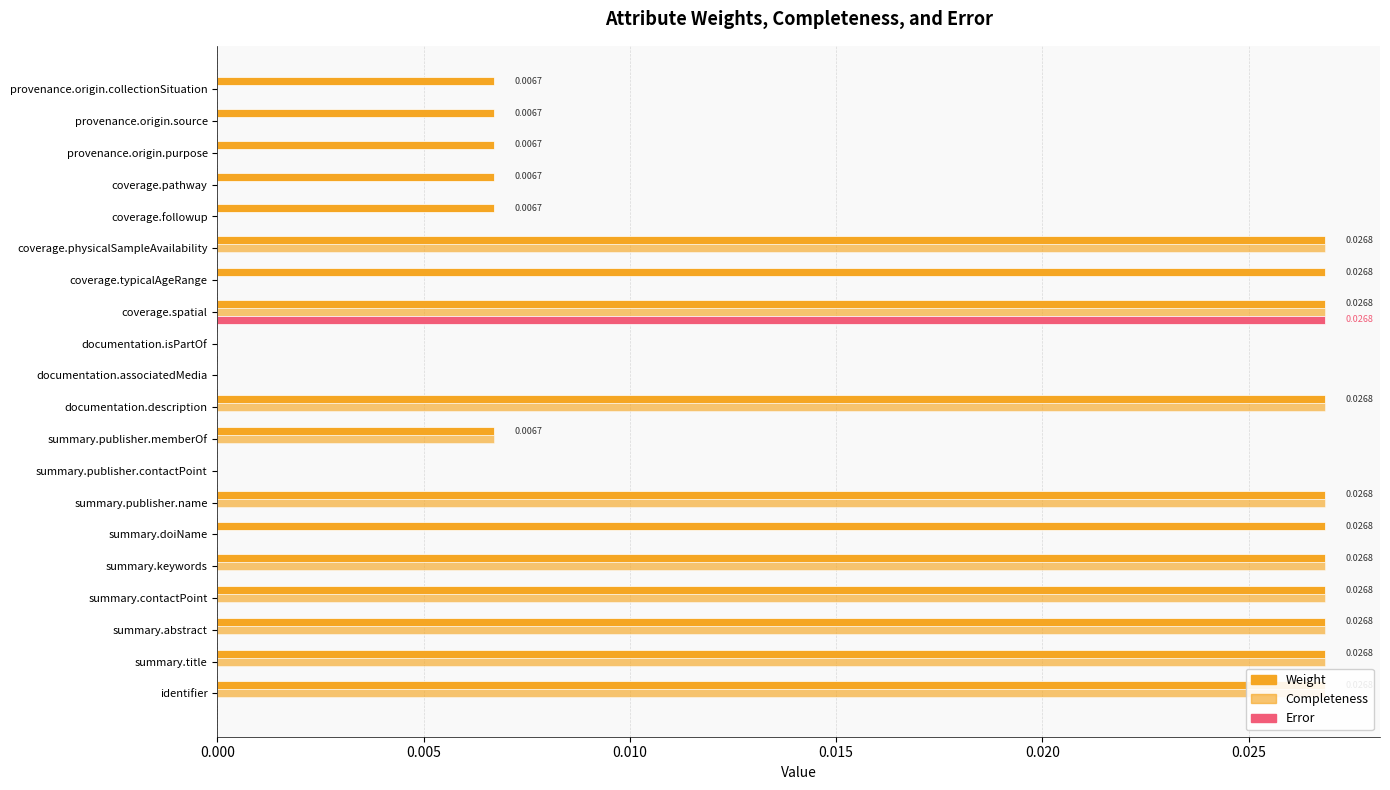

Is it true that Completeness equals -0.0 at provenance.origin.purpose?

False